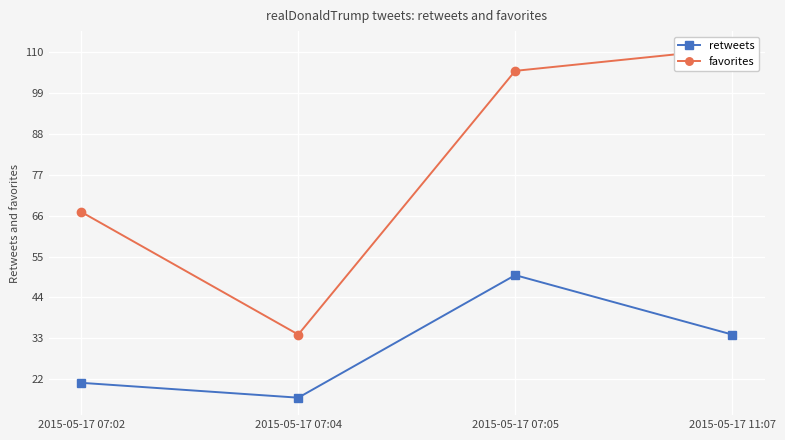

Rank the series by their average value, from lowest to highest.

retweets, favorites